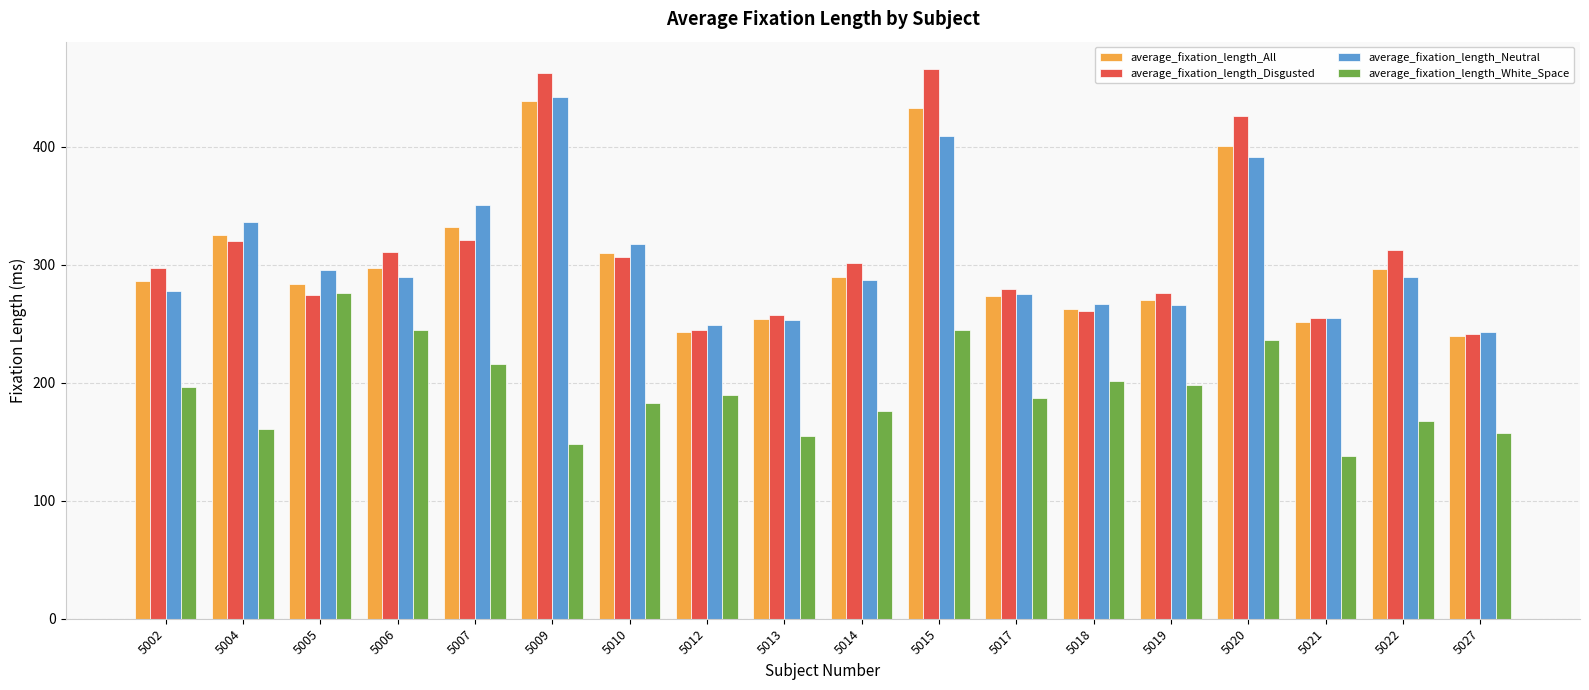

How many bars are there in each group?

4